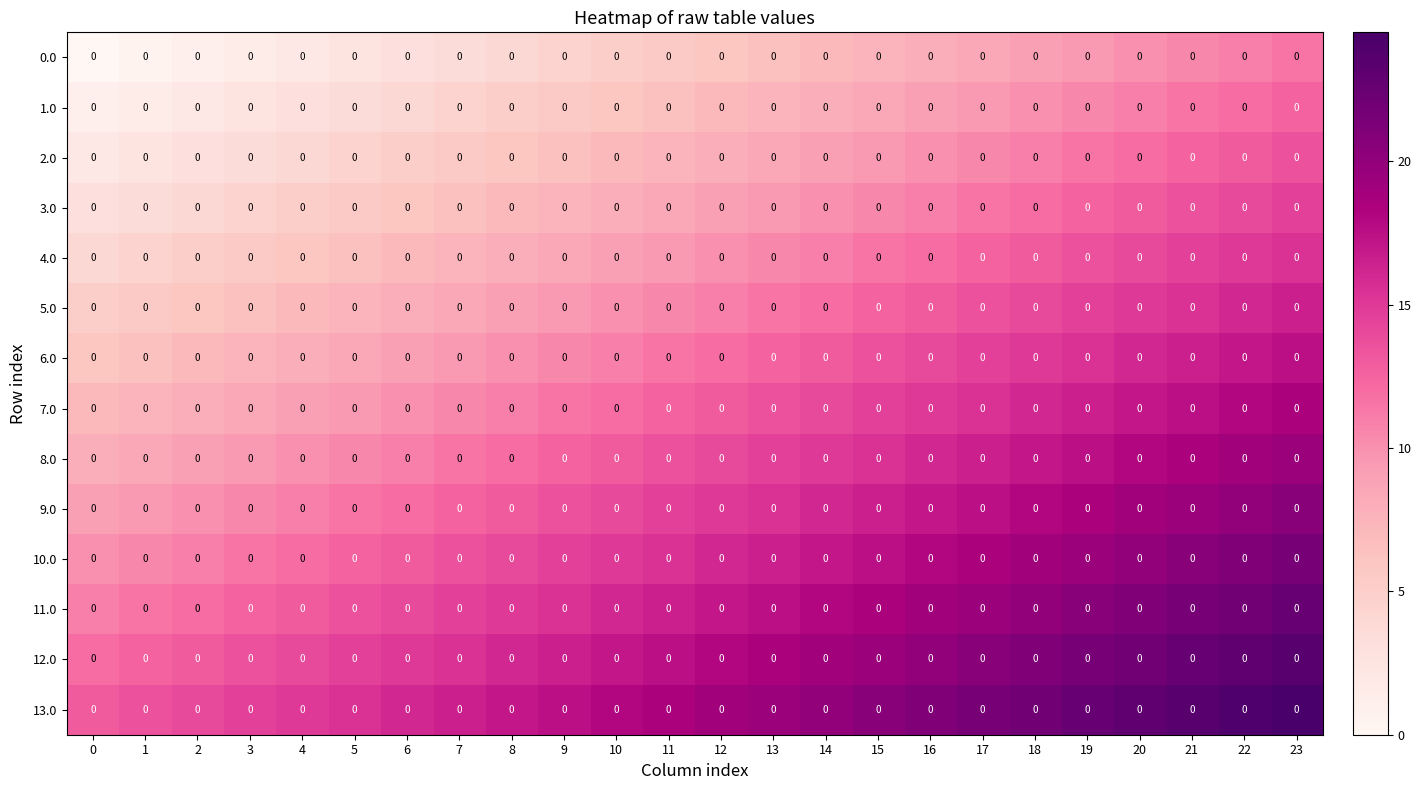

What is the maximum value for 2.0?

13.5